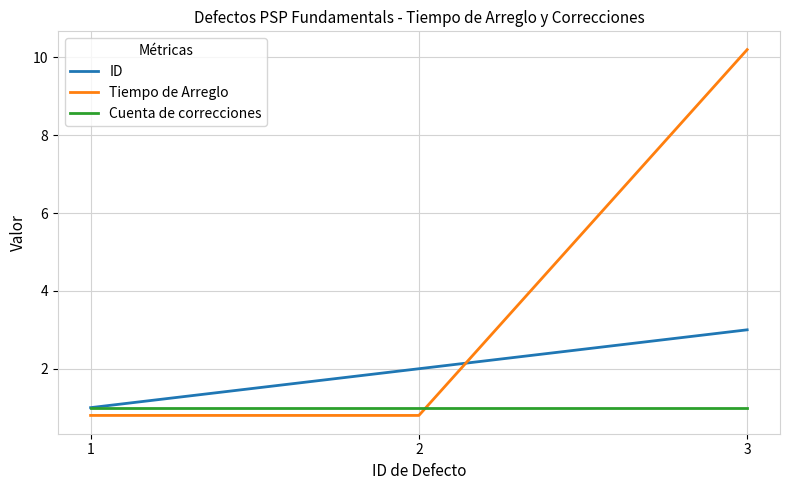

The value of ID at 2 is 2.0. True or false?

True